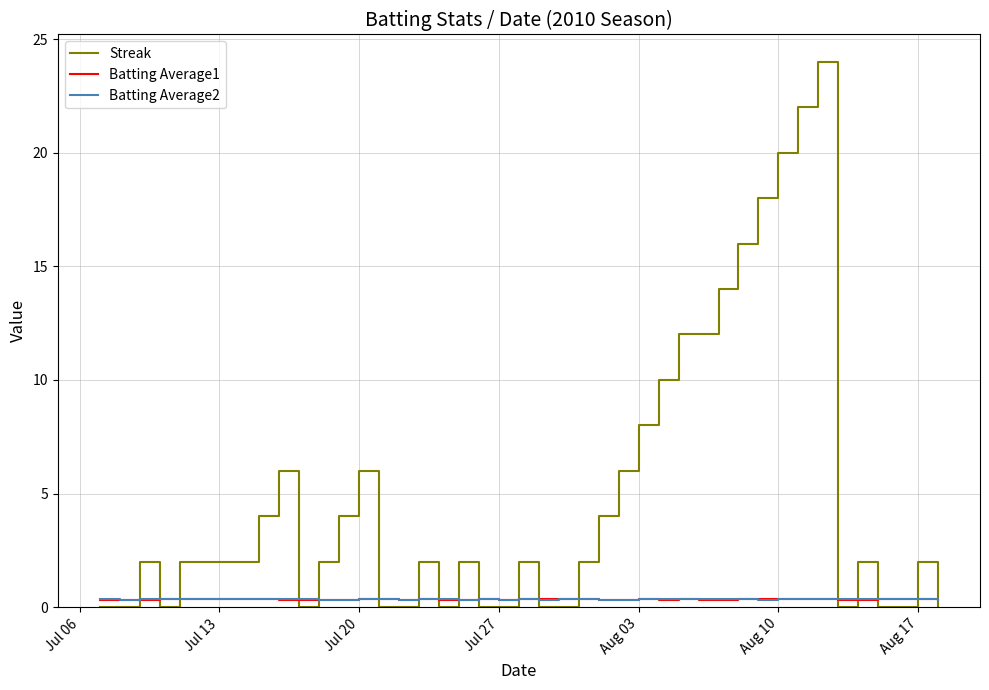

Which series has the largest total across all categories?

Streak